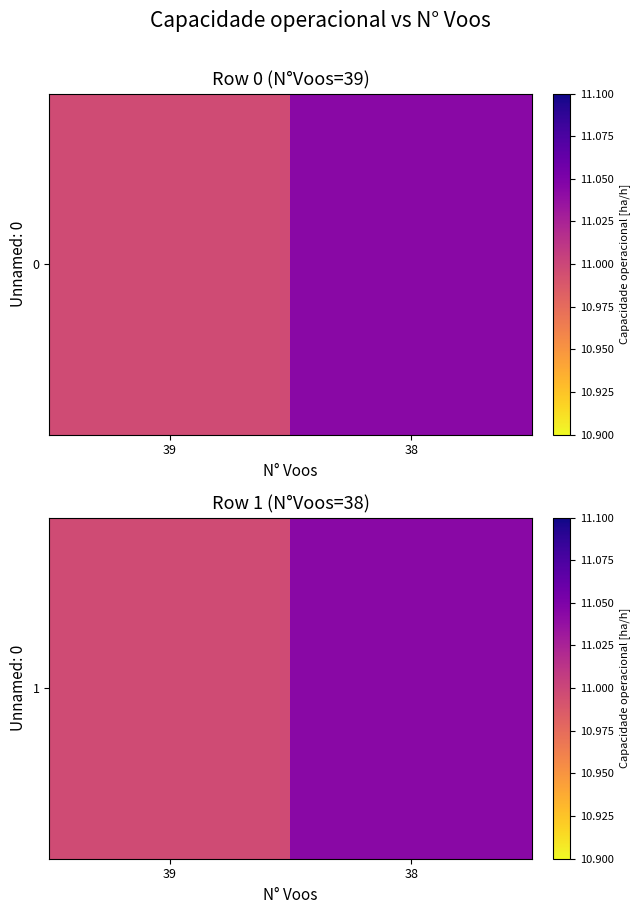

Reading left to right, transcribe all the data shown in this chart.

39=11.0	38=11.0